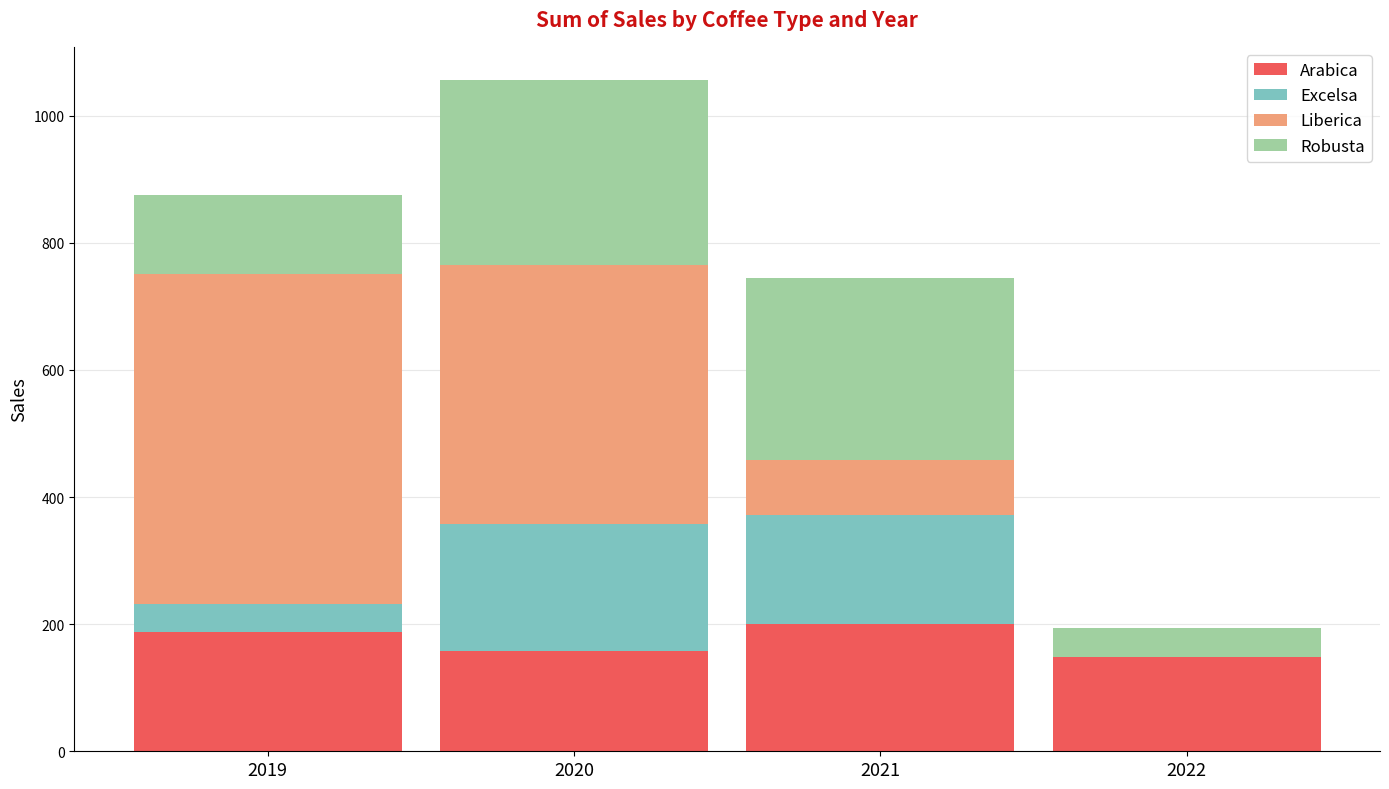

At which category is the sum across all series the highest?

2020